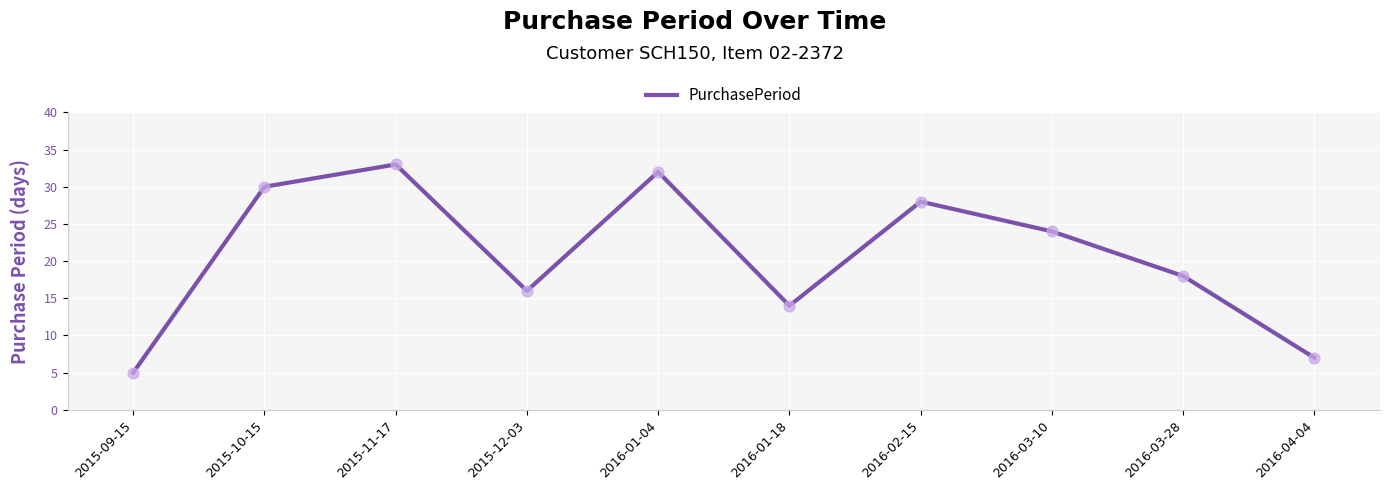

What is the change in value from 2015-09-15 to 2015-12-03?

+11